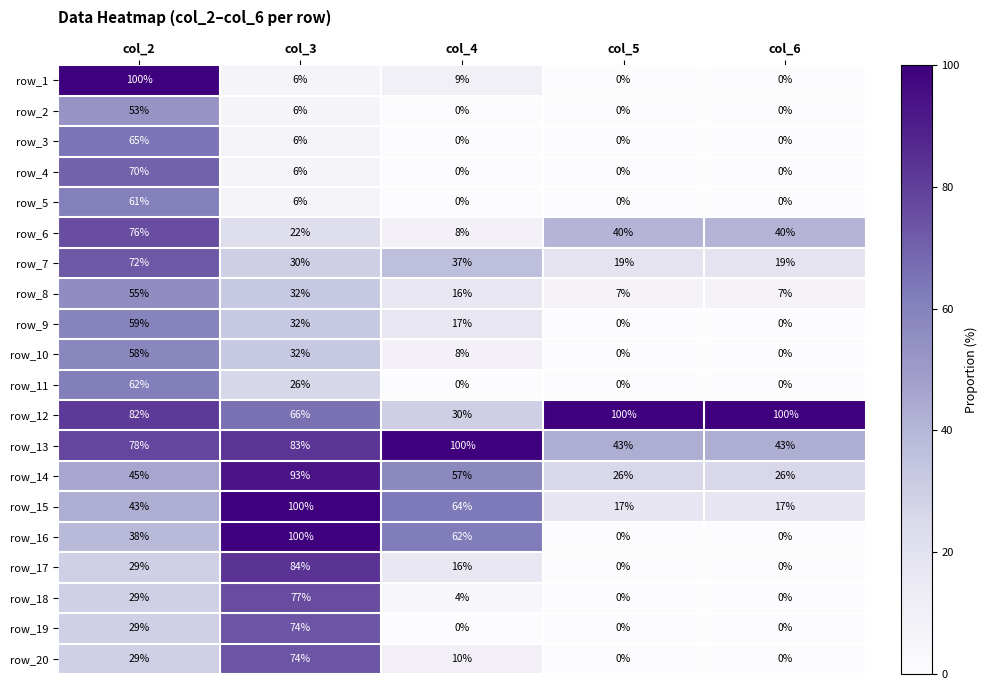

What is the total value across all series at col_6?

252